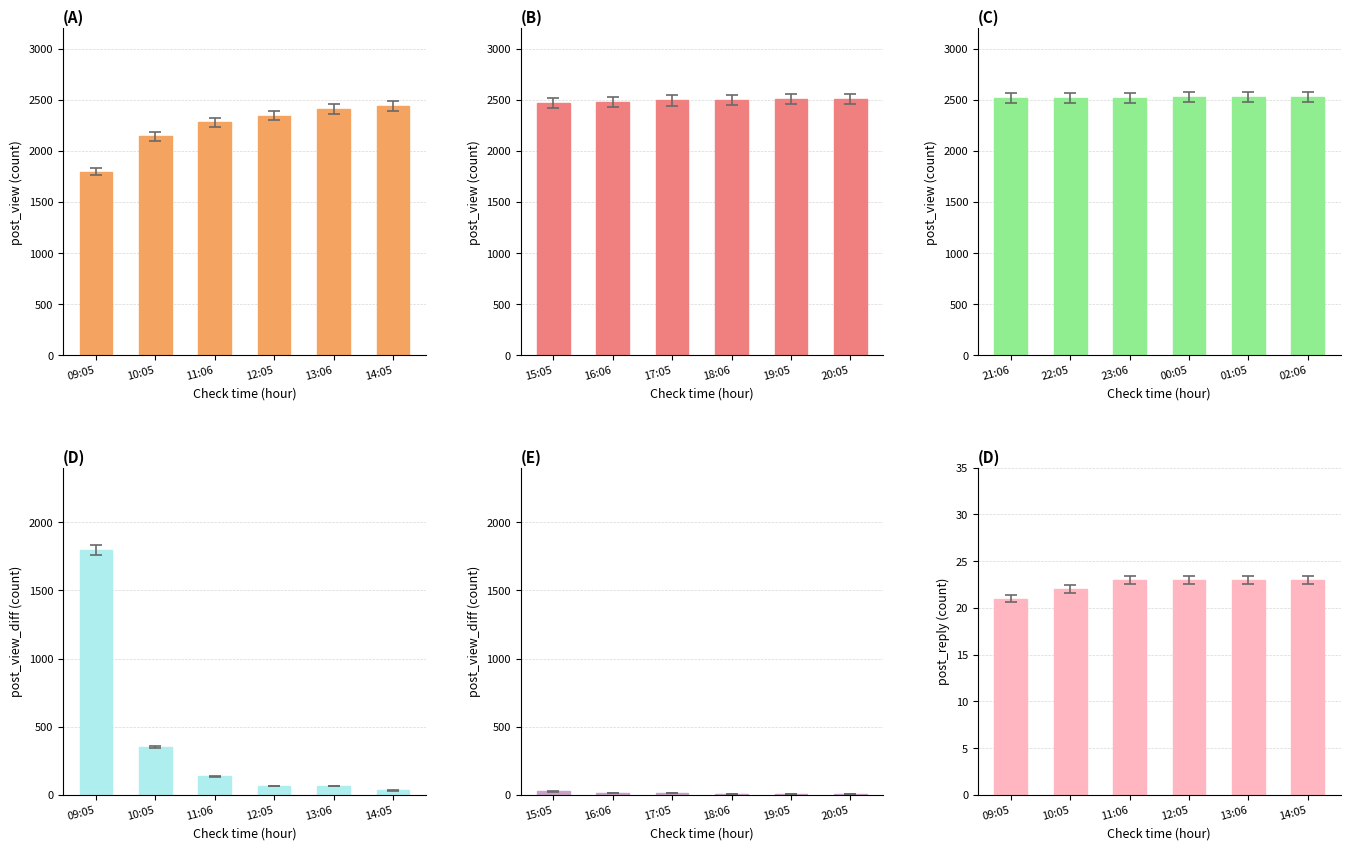

True or false: (B) has a value of 3992 at 15:05.

False